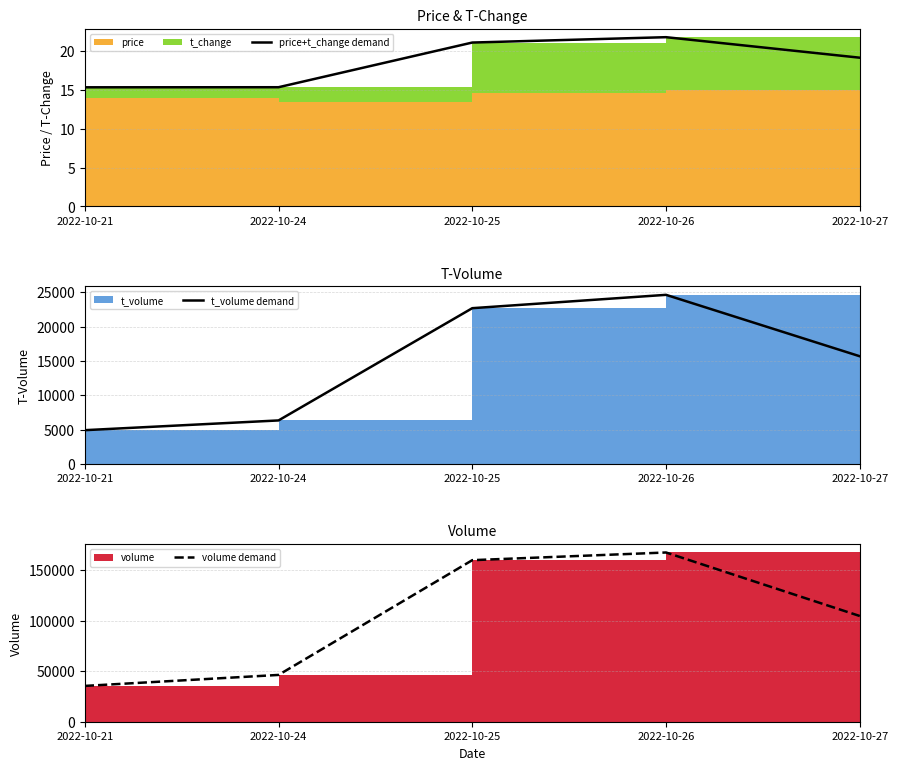

Reading left to right, list all the values displayed in this chart.

price+t_change demand: 15.3	15.3	21.1	21.8	19.1
t_volume demand: 4930.0	6347.0	22676.0	24617.0	15682.0
volume demand: 35389.0	46248.0	159671.0	167264.0	104492.0